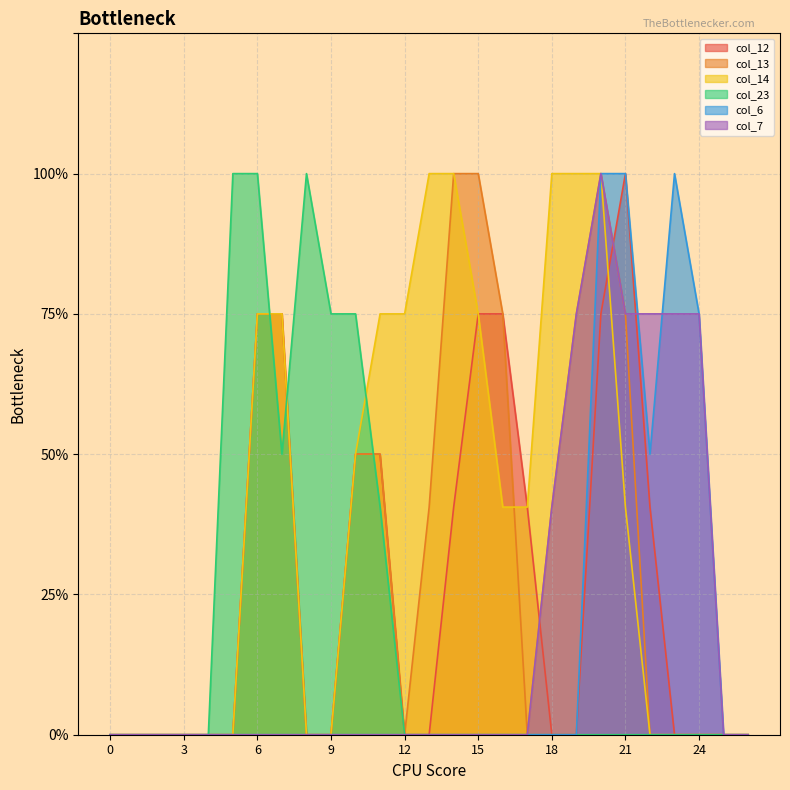

Between 17 and 6, which is larger?

6